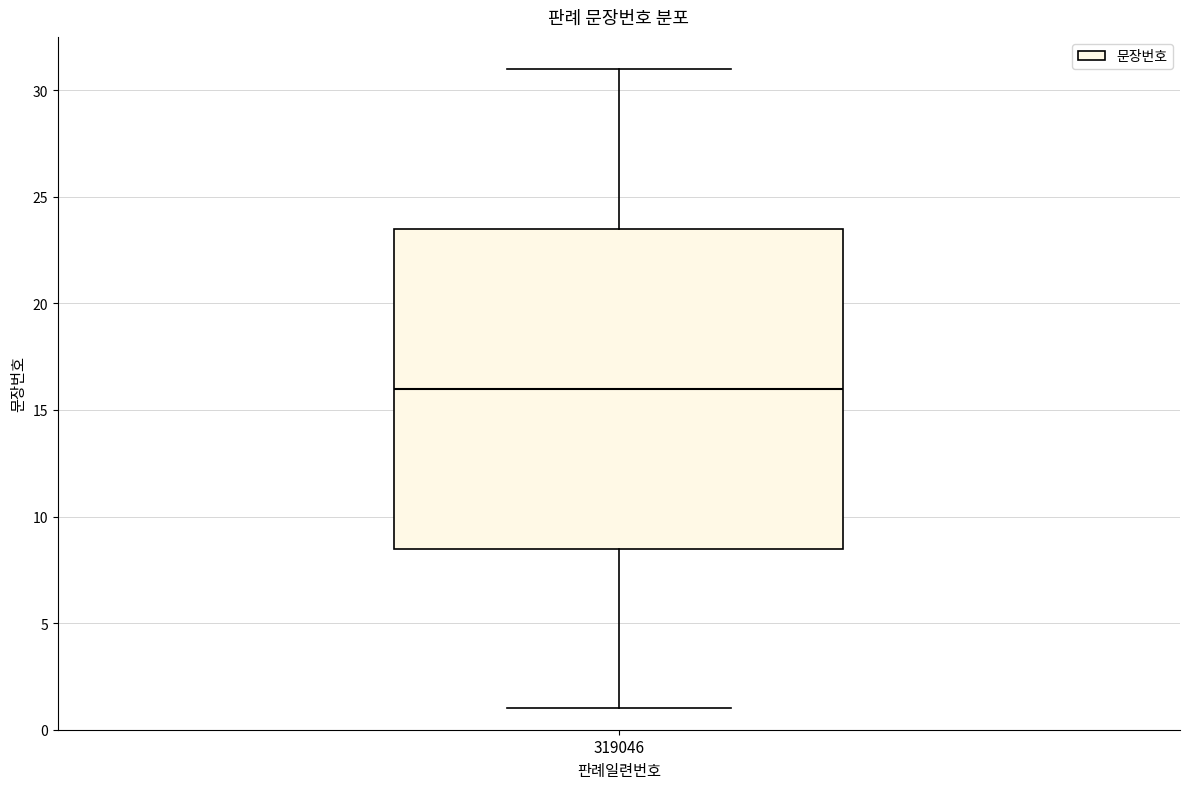

Read this box plot against the y-axis: the position of the median line, the range covered by the box, and the ends of both whiskers. The values are not printed on the chart, so give them approximately, as read against the axis.

median 16.0, box 8.5 to 23.5, whiskers 1.0 to 31.0